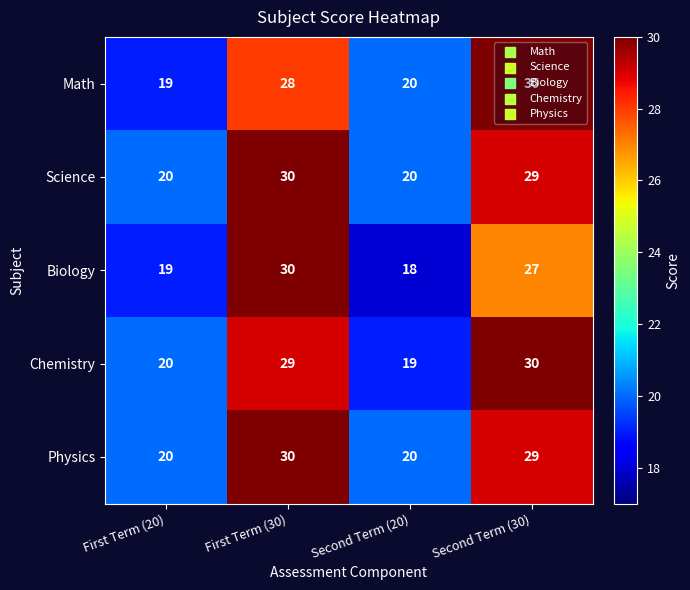

What is the total value across all series at First Term (20)?

98